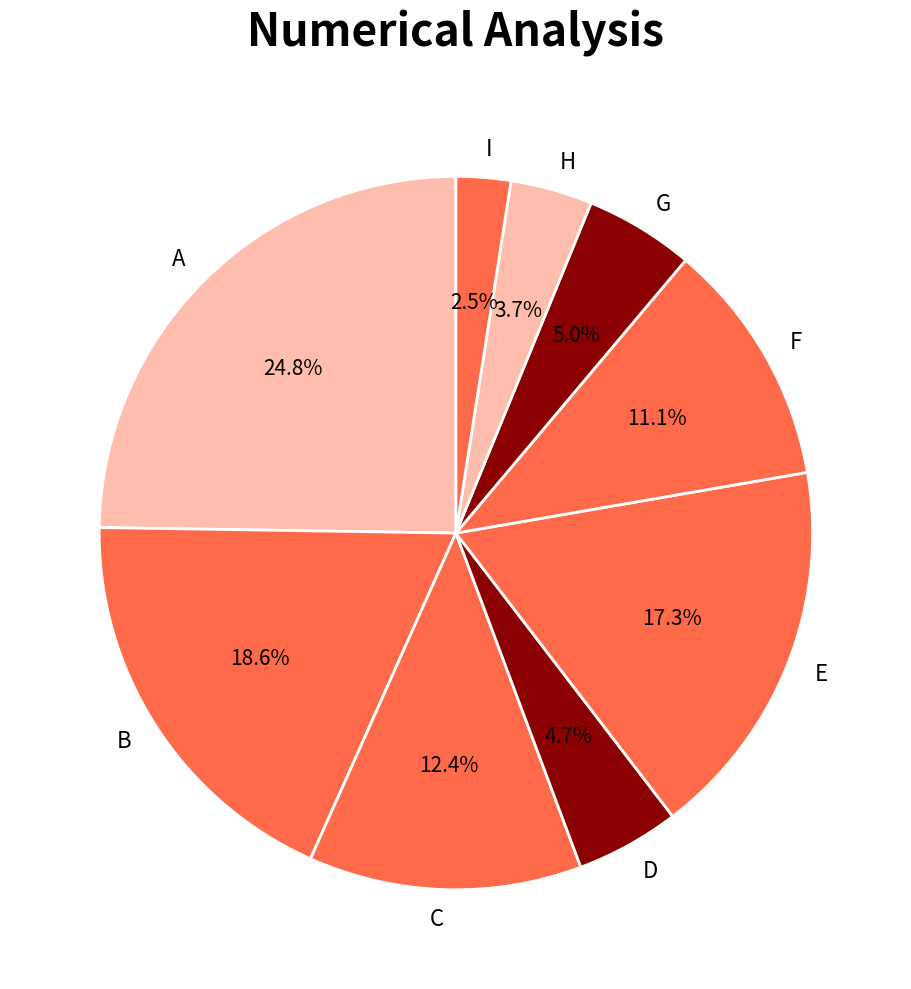

What percentage is the D slice, to the nearest percent?

5%